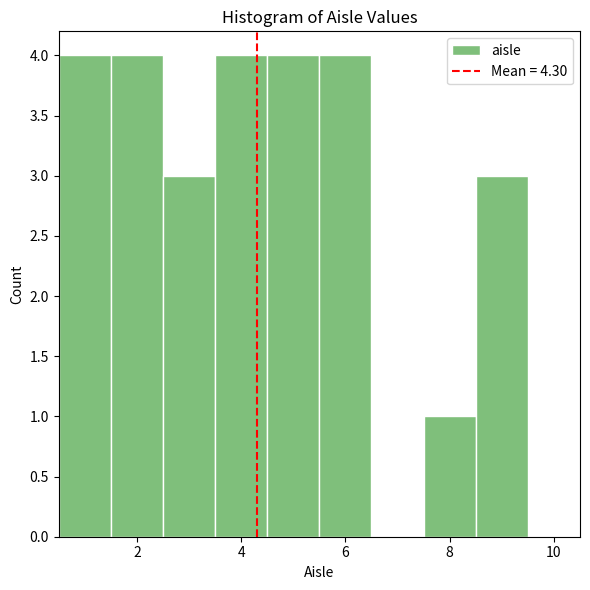

Reading left to right, transcribe this chart: for each bar, give the range it covers on the x-axis and its height. Neither the bar edges nor the heights are printed on the chart, so give them approximately, as read against the axes.

0.5 to 1.5: 4
1.5 to 2.5: 4
2.5 to 3.5: 3
3.5 to 4.5: 4
4.5 to 5.5: 4
5.5 to 6.5: 4
6.5 to 7.5: 0
7.5 to 8.5: 1
8.5 to 9.5: 3